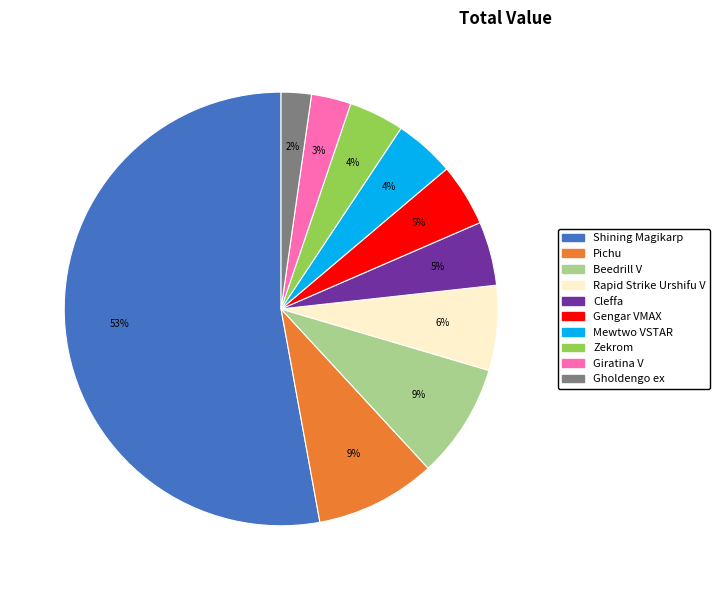

Which has a higher value, Rapid Strike Urshifu V or Giratina V?

Rapid Strike Urshifu V